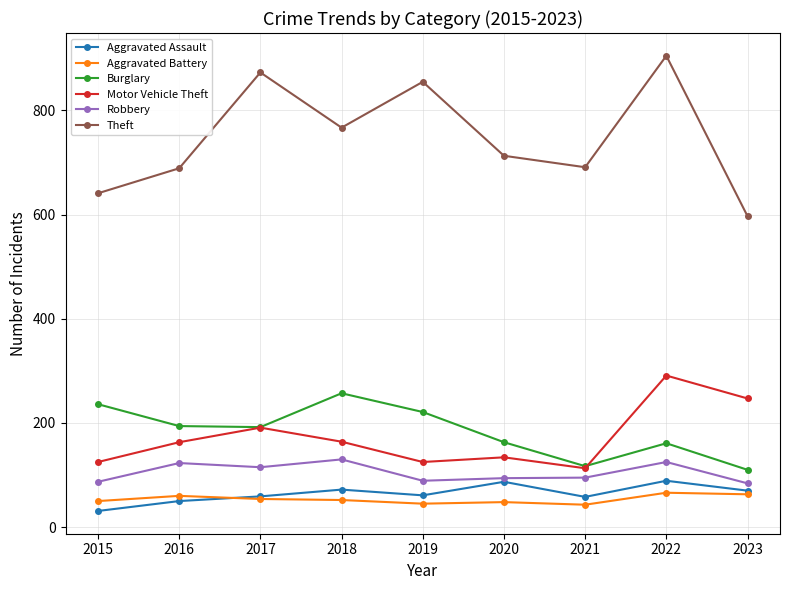

What is the difference between the Robbery values at 2016 and 2020?

29